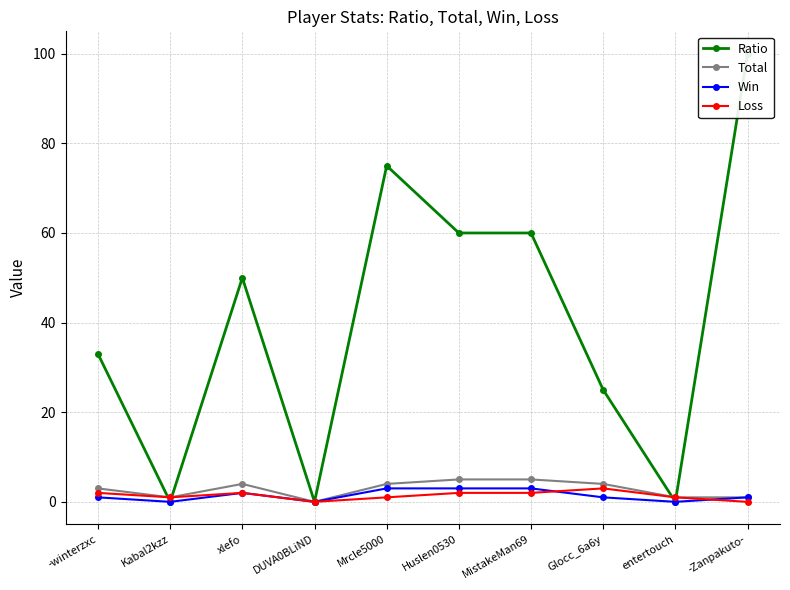

How many interior local valleys does the Total series have?

2